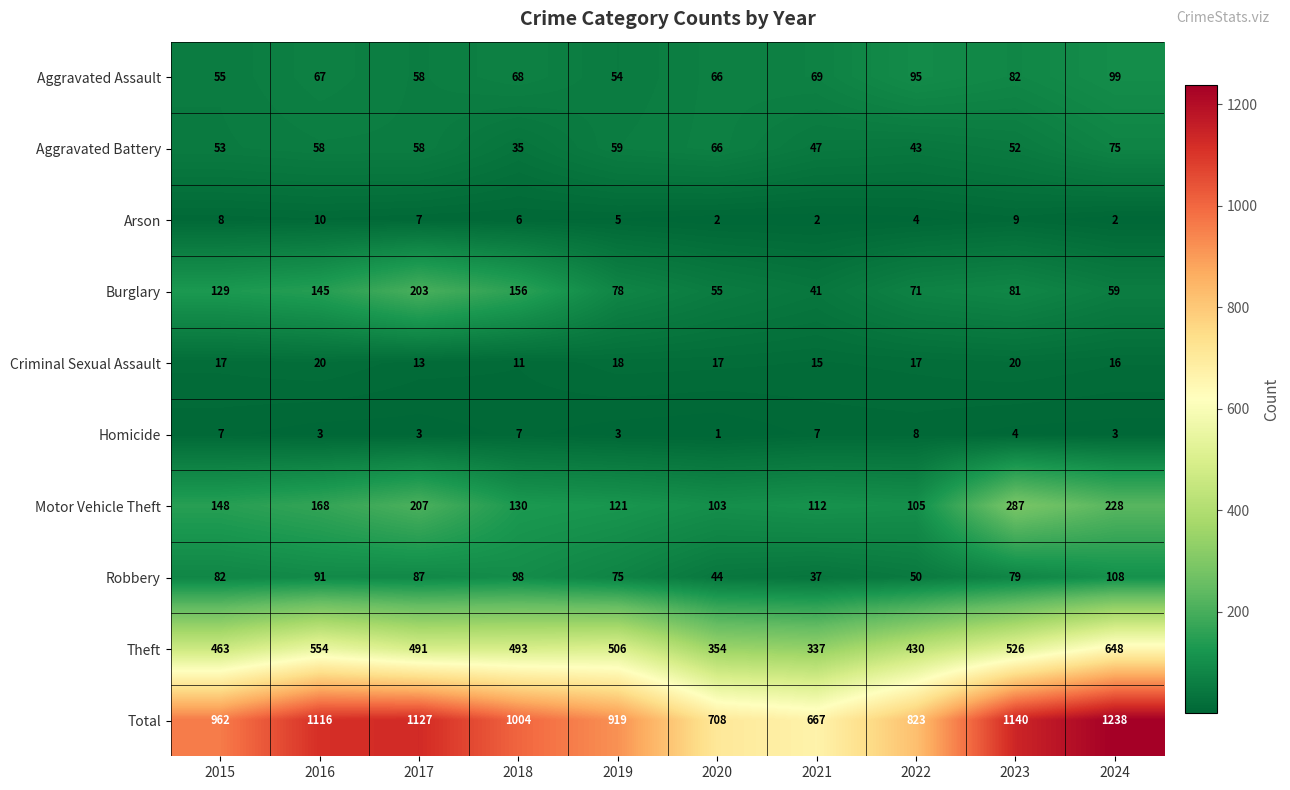

The Aggravated Assault series shows 54 at 2019. True or false?

True